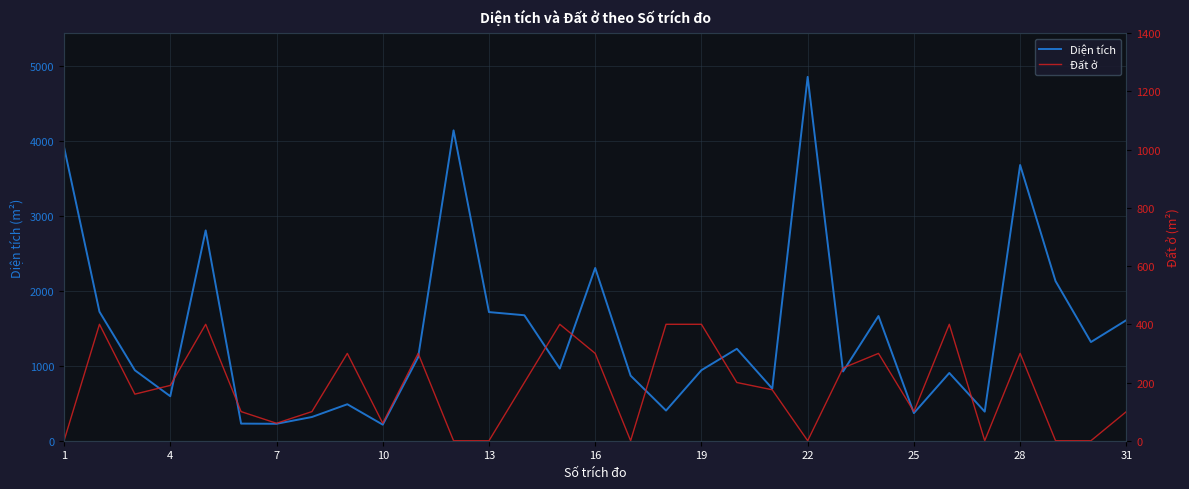

How many values in the Diện tích series are below 961?

15